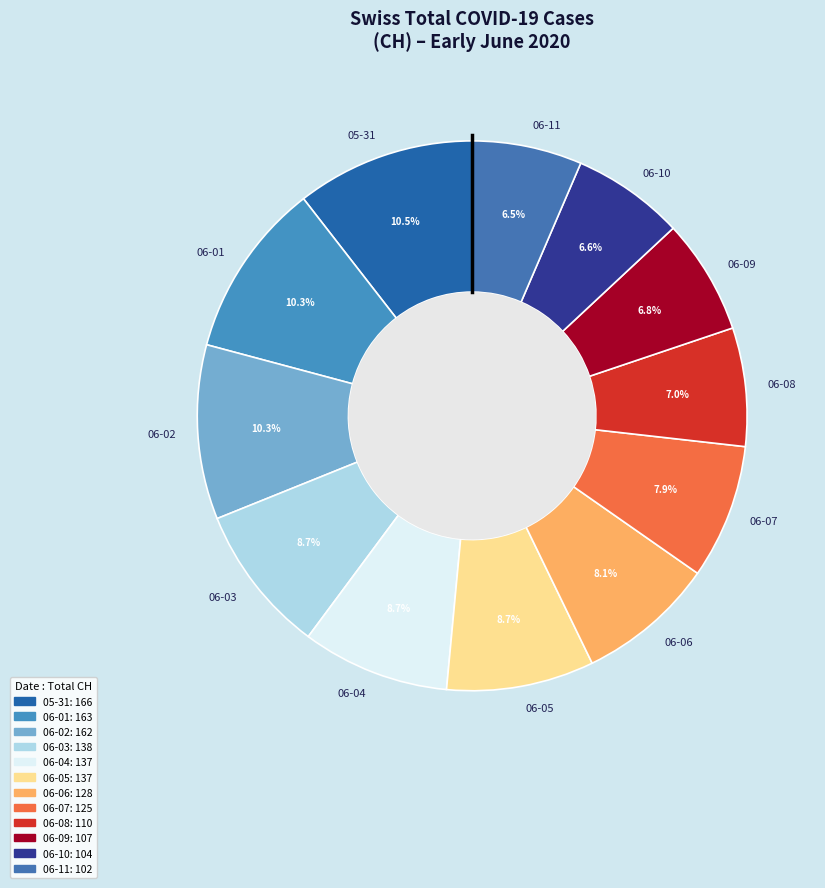

What is the total percentage of 06-01 and 06-02?

20.6%